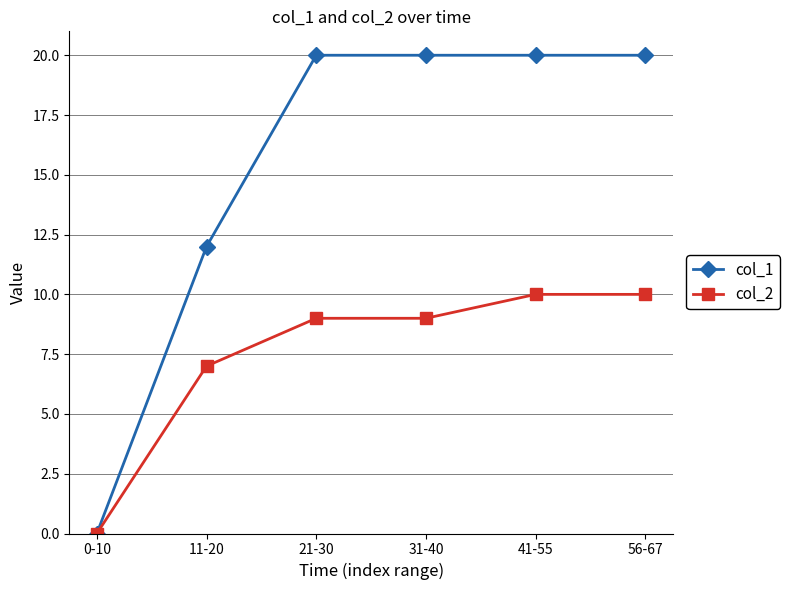

Reading left to right, list all the values displayed in this chart.

col_1: 0-10=0	11-20=12	21-30=20	31-40=20	41-55=20	56-67=20
col_2: 0-10=0	11-20=7	21-30=9	31-40=9	41-55=10	56-67=10